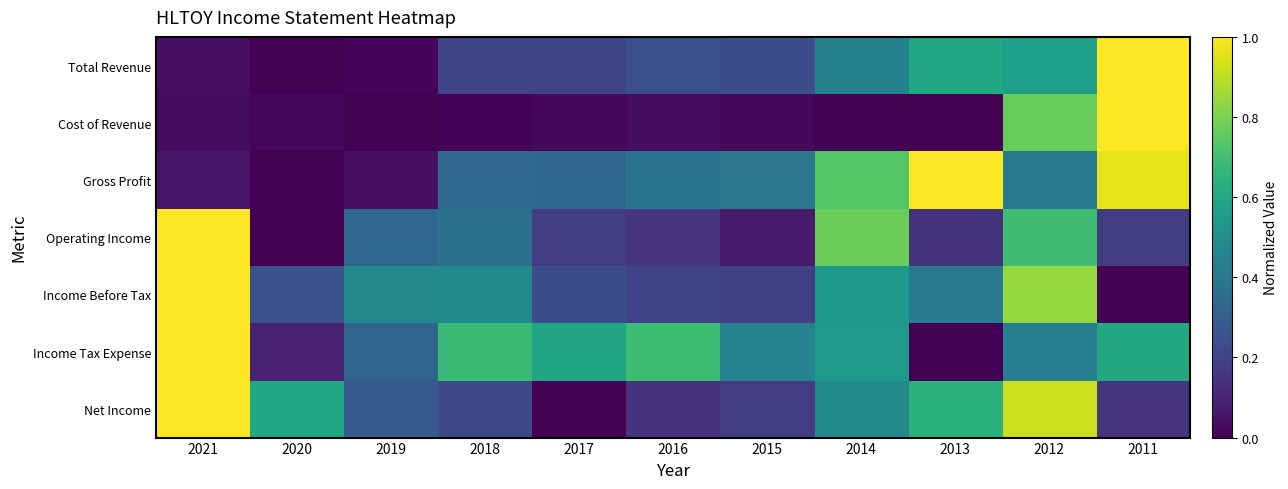

Which series has the largest range (max minus min)?

Total Revenue